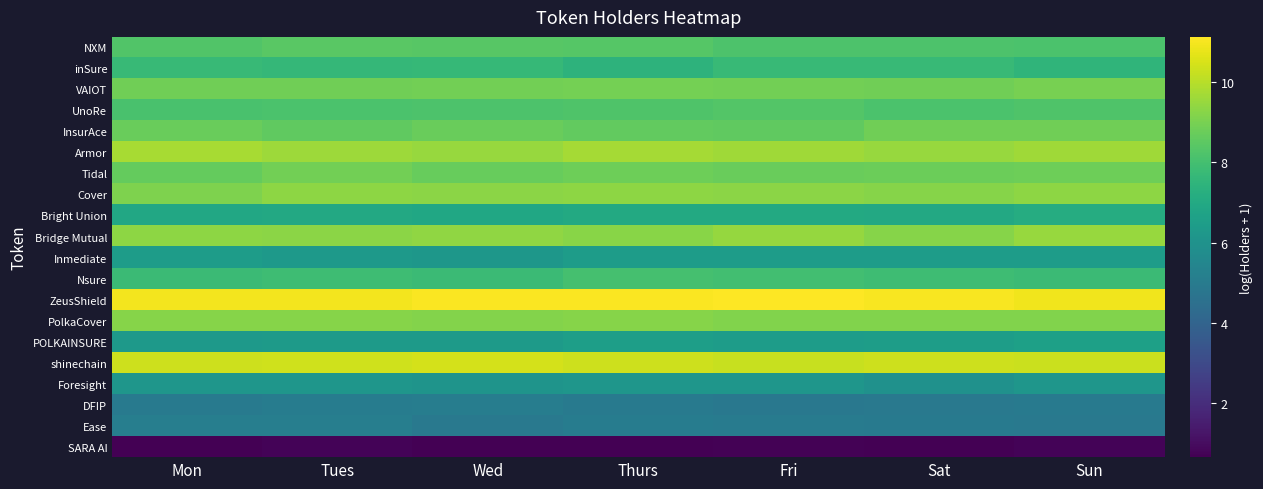

What is the difference between the highest and lowest values at Thurs?

10.3